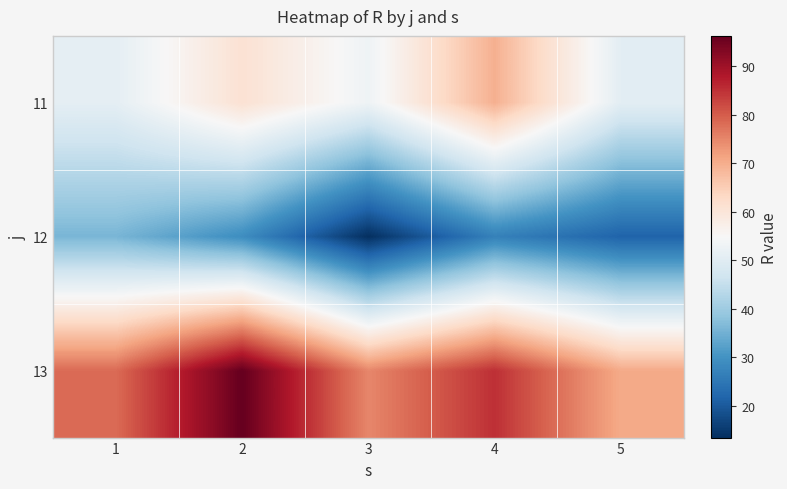

Between 2 and 5, which series saw the biggest shift?

13